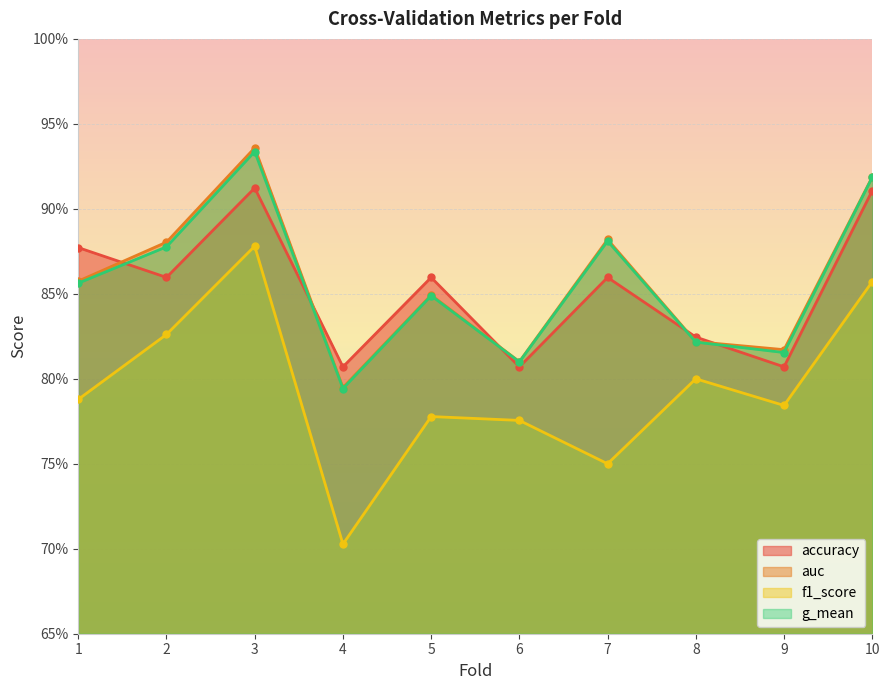

Rank the series at 1 from lowest to highest value.

f1_score, g_mean, auc, accuracy